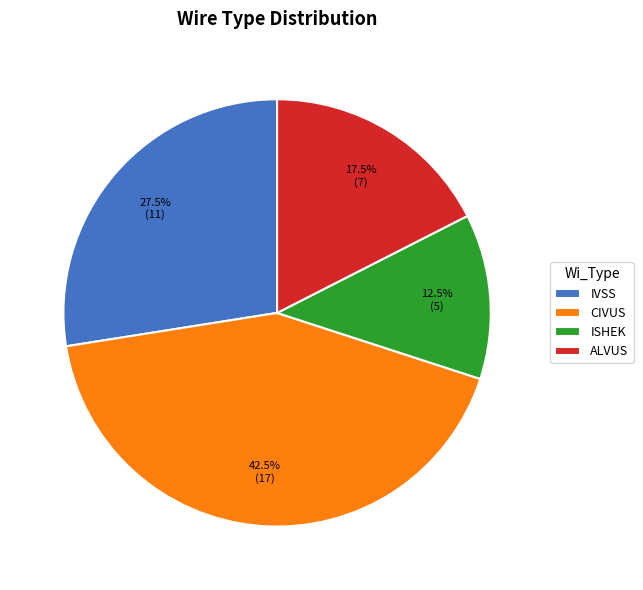

Does CIVUS represent more than half of the total?

No